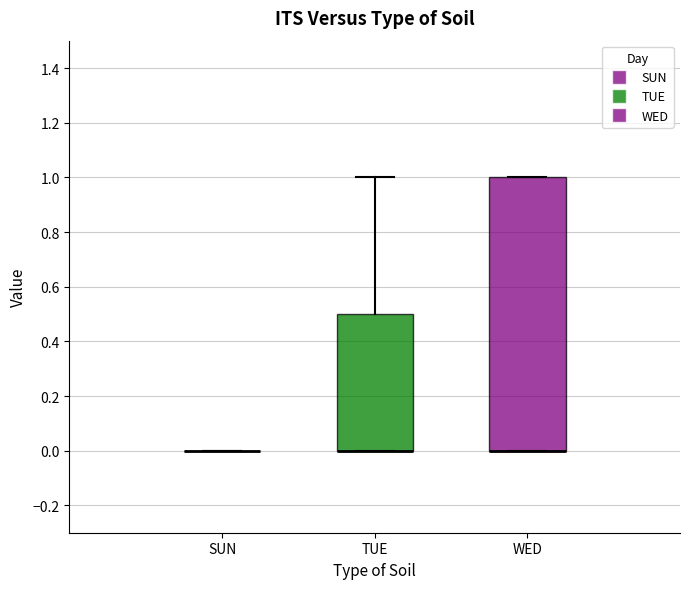

Reading left to right, read every box against the y-axis: the position of its median line, the range the box covers, and the ends of its whiskers. The values are not printed on the chart, so give them approximately, as read against the axis.

SUN: box collapsed to a line at 0.0, whiskers 0.0 to 0.0
TUE: median 0.0 (drawn on the box's lower edge), box 0.0 to 0.5, whiskers 0.0 to 1.0
WED: median 0.0 (drawn on the box's lower edge), box 0.0 to 1.0, whiskers 0.0 to 1.0